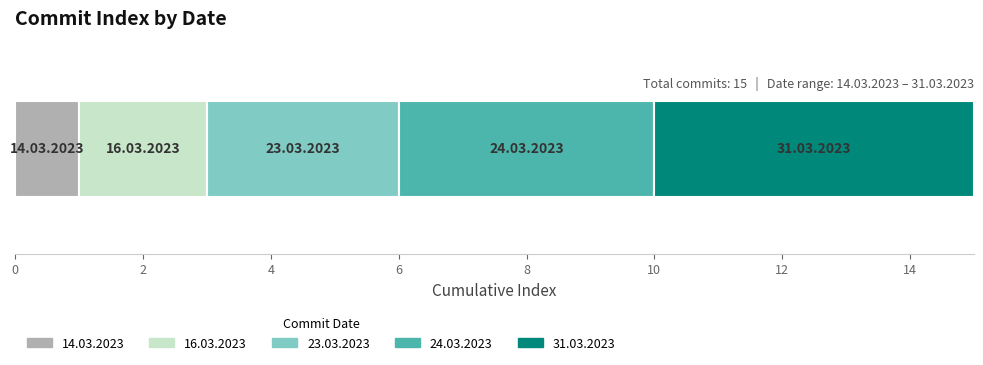

Between 8 and 2, which is larger?

8